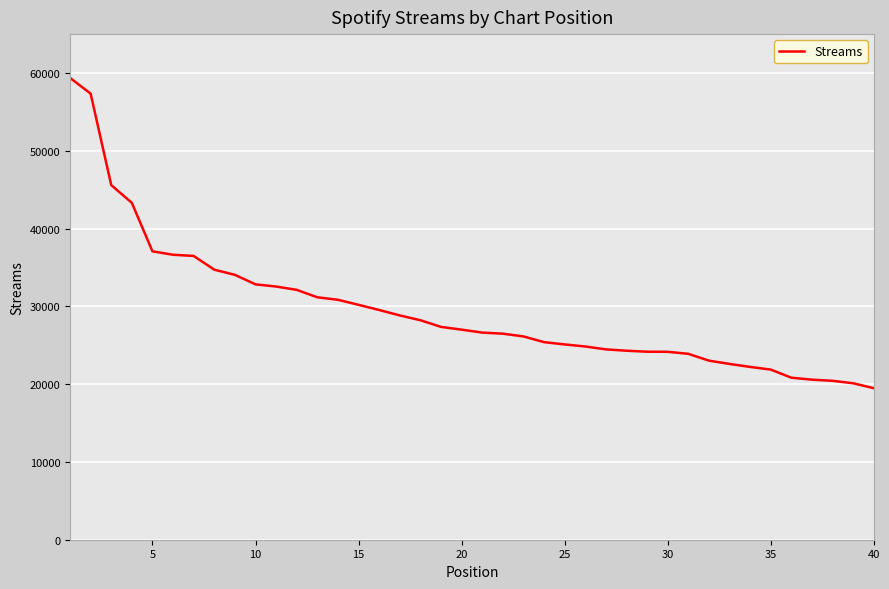

What is the maximum value shown in the chart?

59371